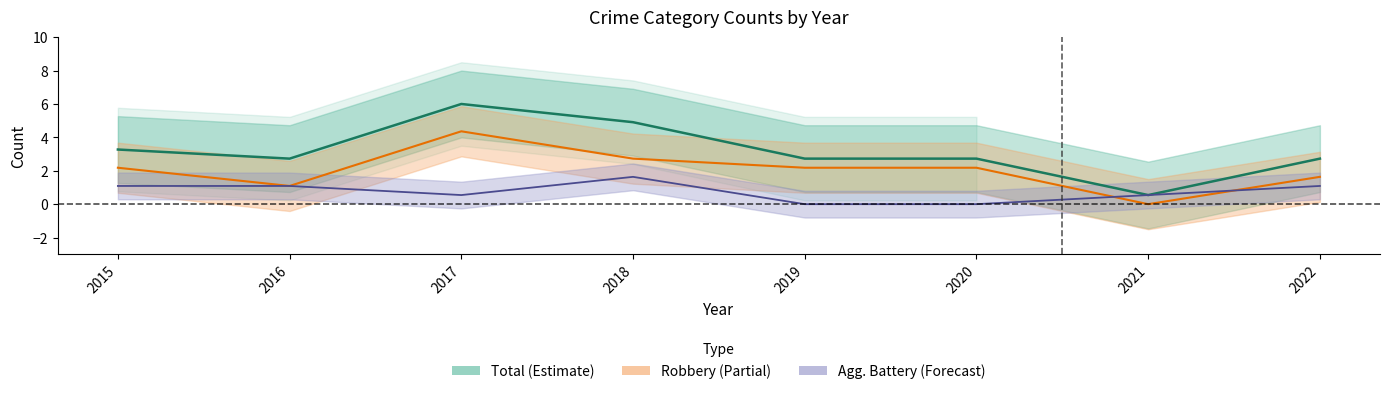

At how many categories does at least one series exceed 0?

8